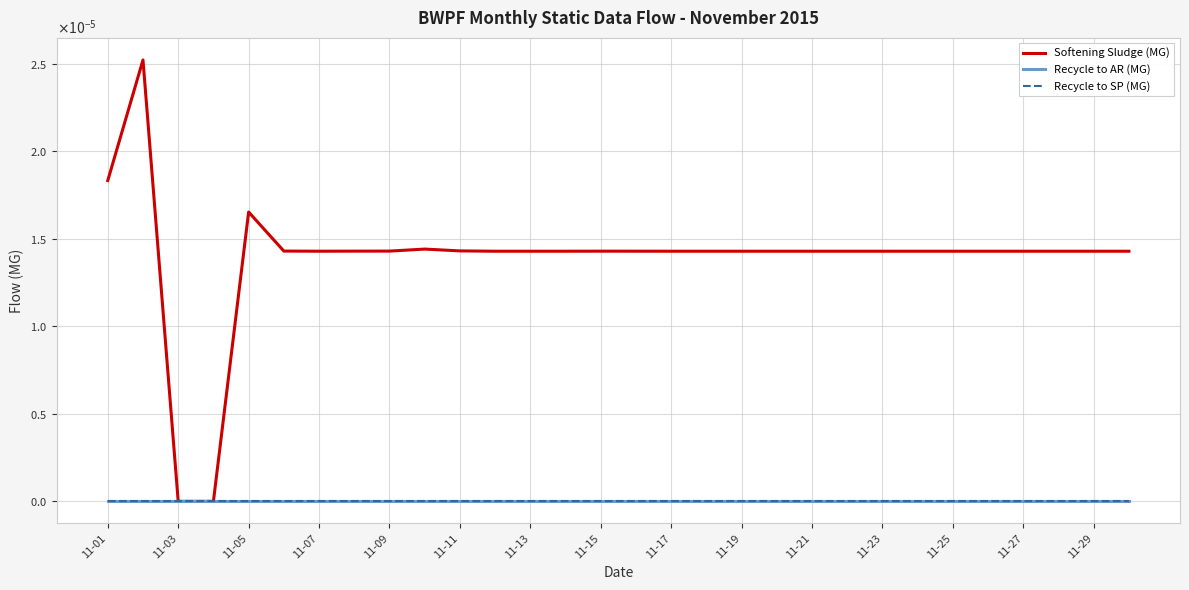

True or false: Recycle to SP (MG) and Softening Sludge (MG) intersect in this chart.

False